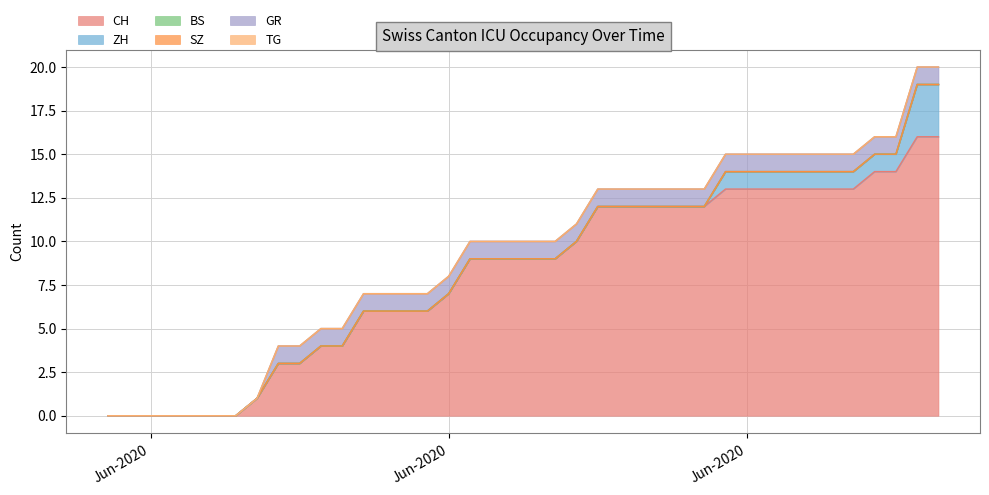

What is the greatest value displayed?

16